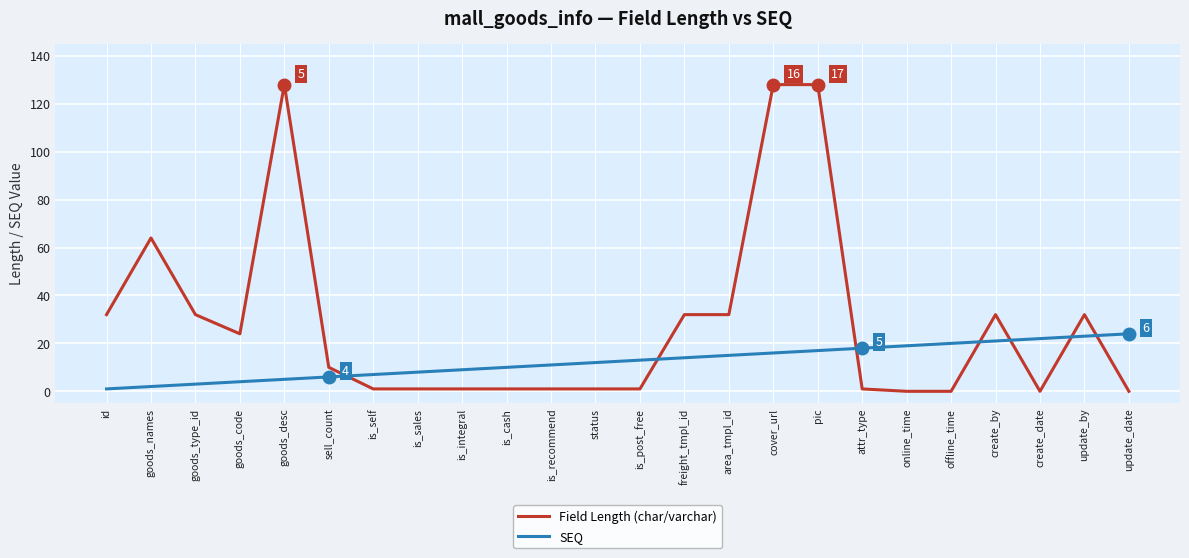

Which series changed the most between goods_names and create_date?

Field Length (char/varchar)